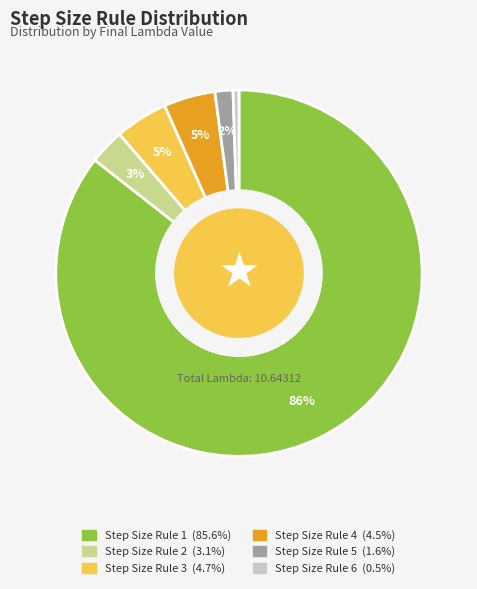

Is there any slice that represents more than half of the pie?

Yes